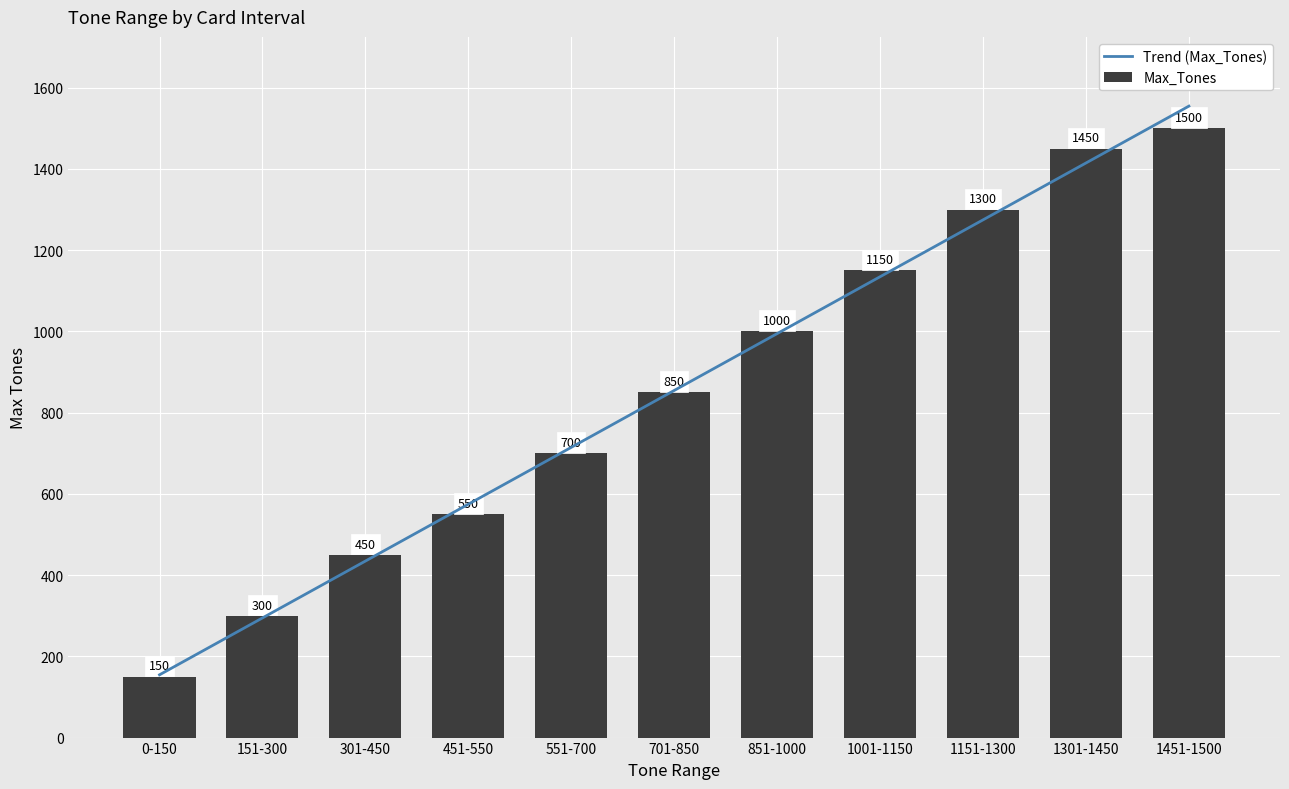

What position from the right is 0-150?

11